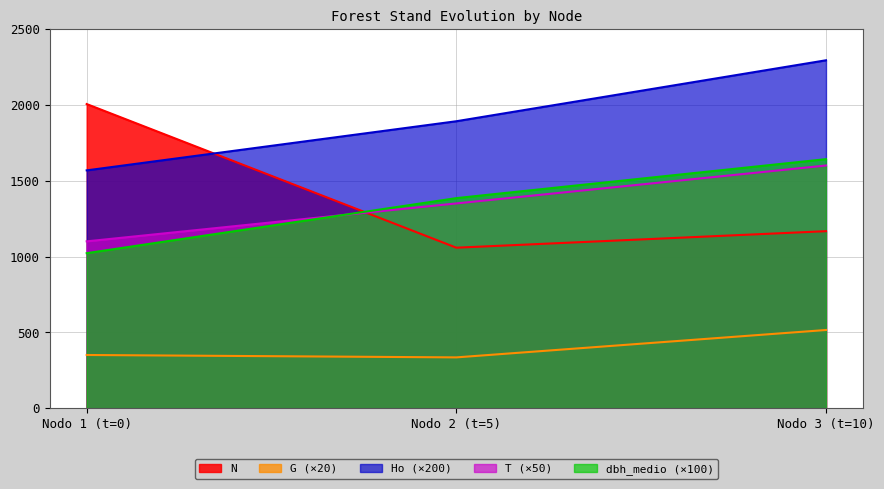

At which label is G closest to 425?

Nodo 1 (t=0)